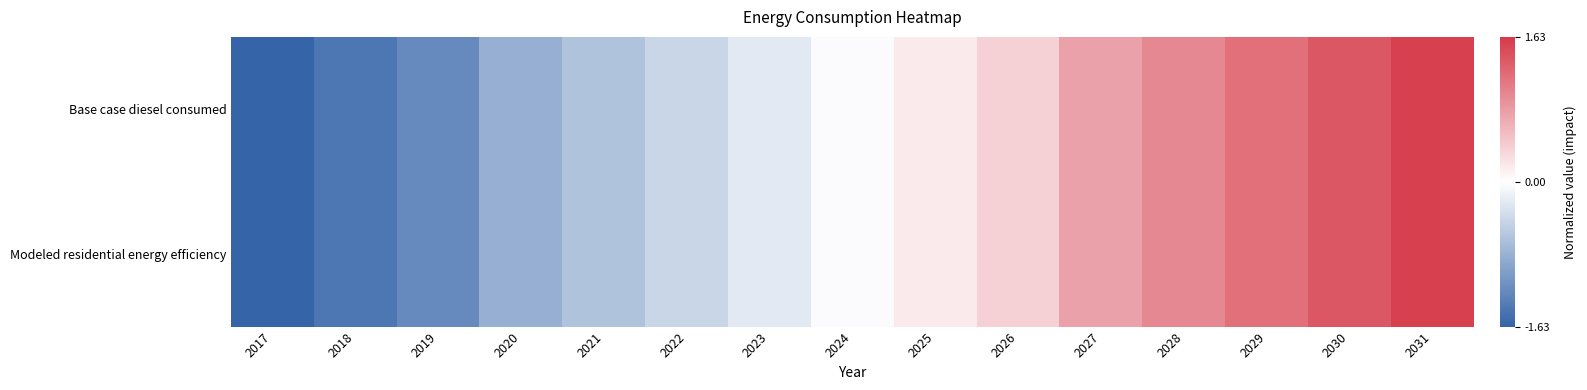

Count the number of data series in this chart.

2